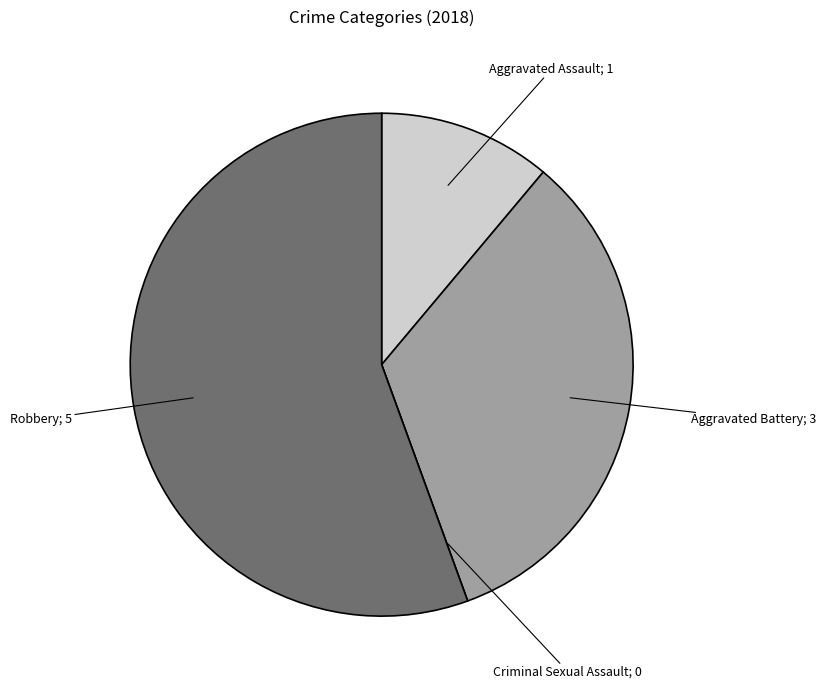

Is there a majority slice in this chart?

Yes